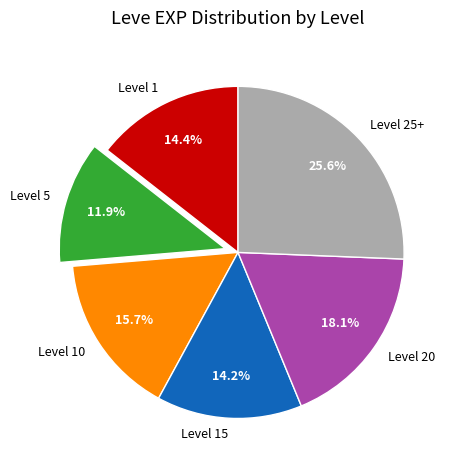

What percentage do Level 15 and Level 20 together represent?

32.3%